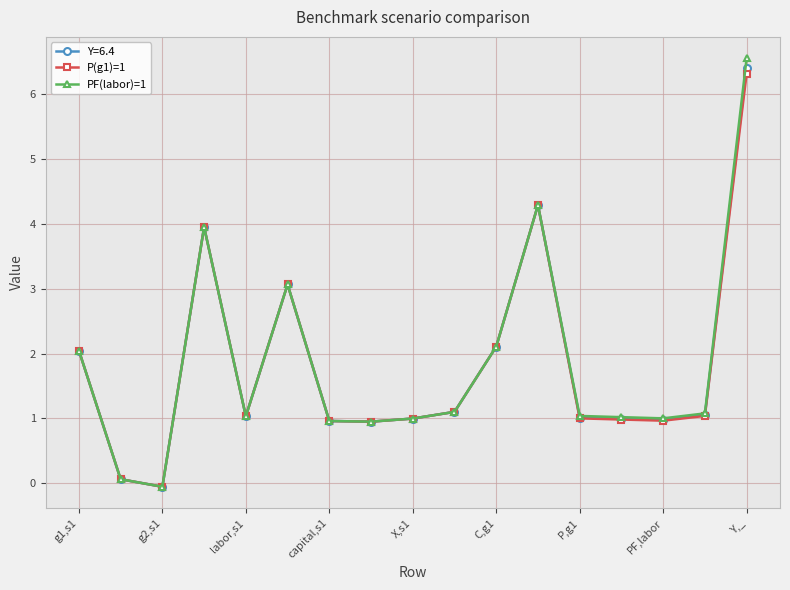

Count the number of categories in the chart.

17